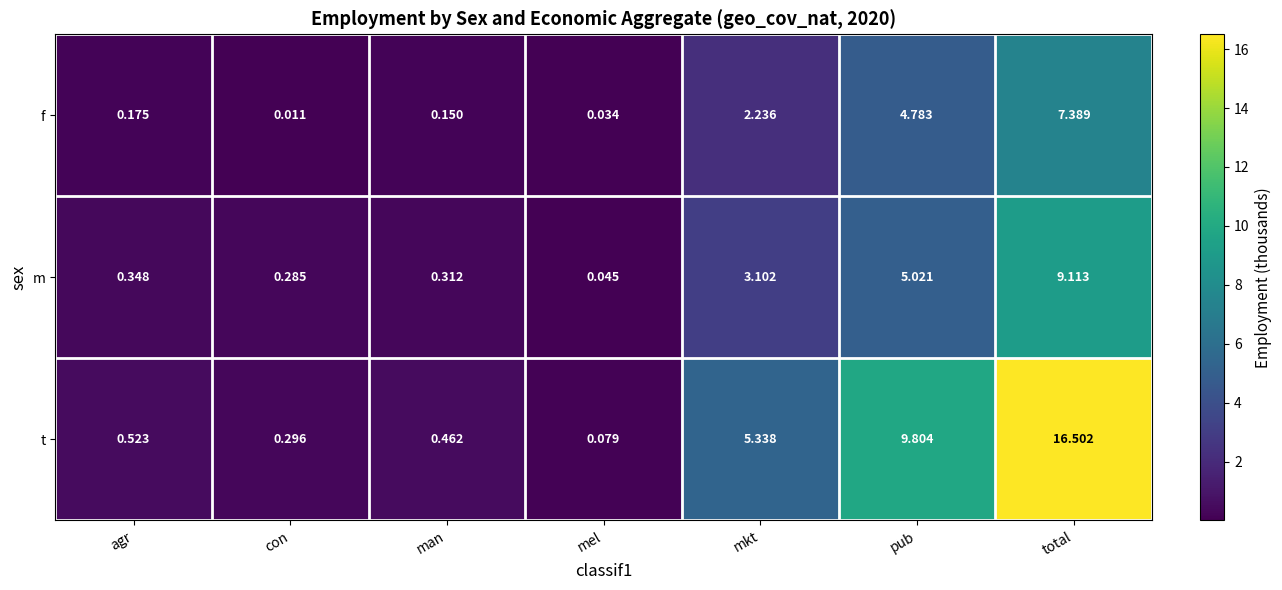

Which series changed the most between agr and con?

t